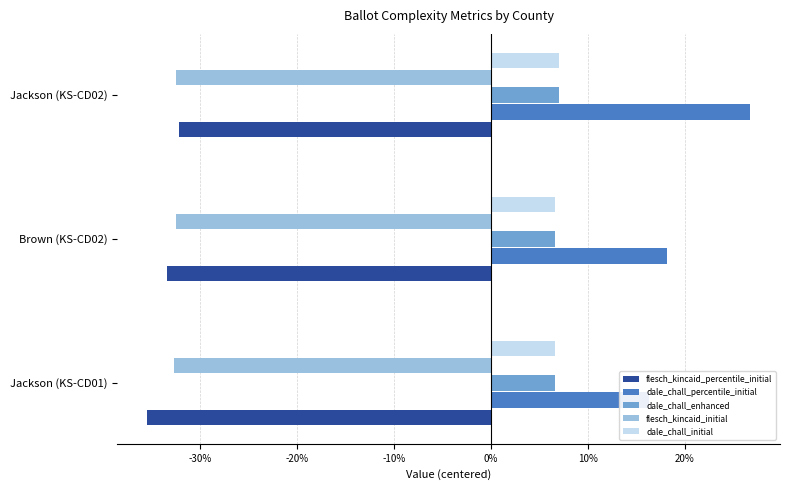

What are all the series names shown in the legend?

flesch_kincaid_percentile_initial, dale_chall_percentile_initial, dale_chall_enhanced, flesch_kincaid_initial, dale_chall_initial